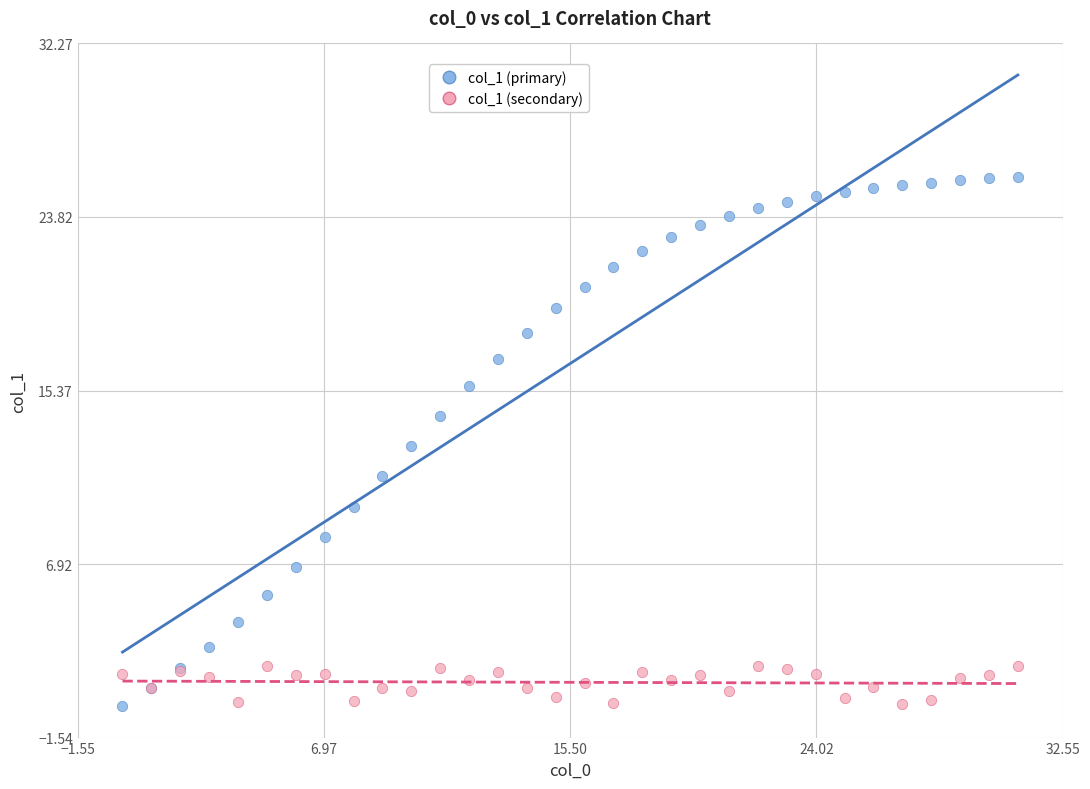

Which series has the largest Y range (max minus min)?

col_1 (primary)